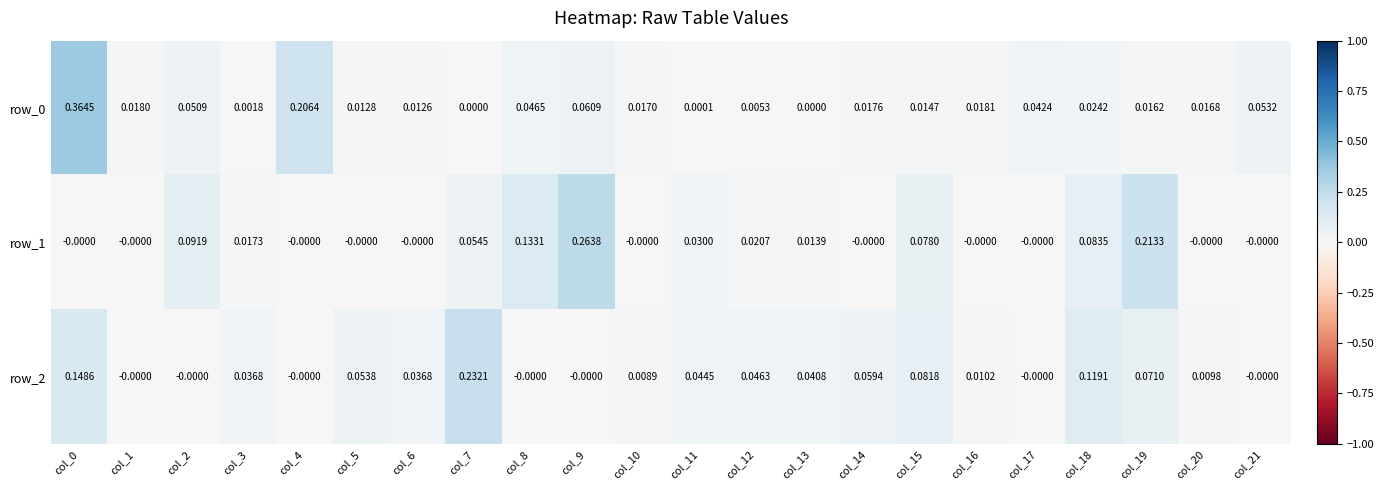

Is the value of row_0 at col_19 greater than the value of row_1 at col_13?

Yes